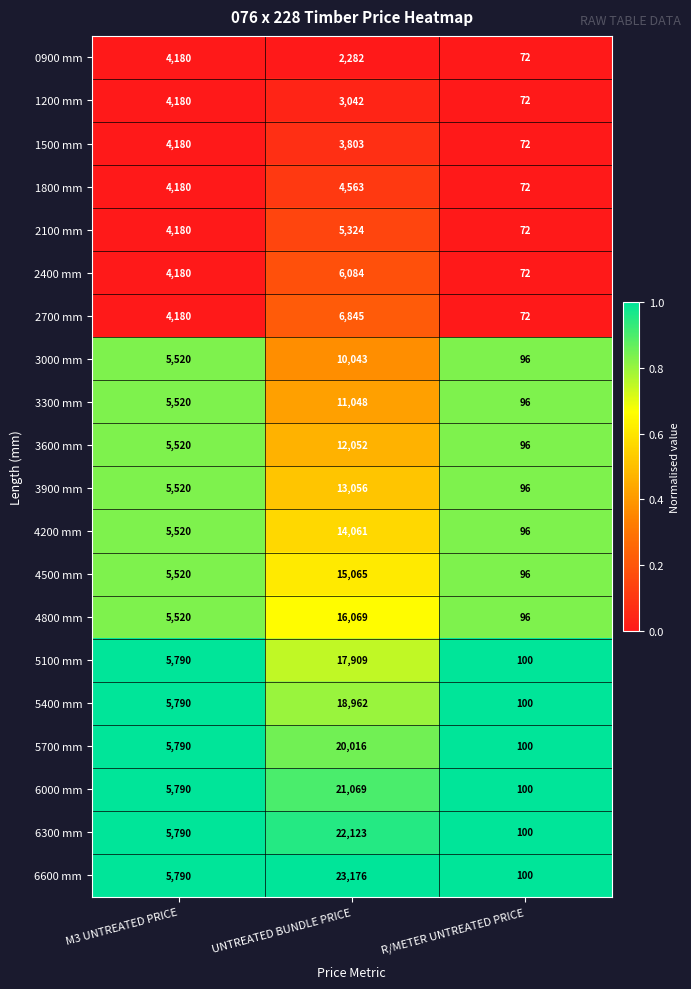

What is the spread (max minus min) of values at UNTREATED BUNDLE PRICE?

20894